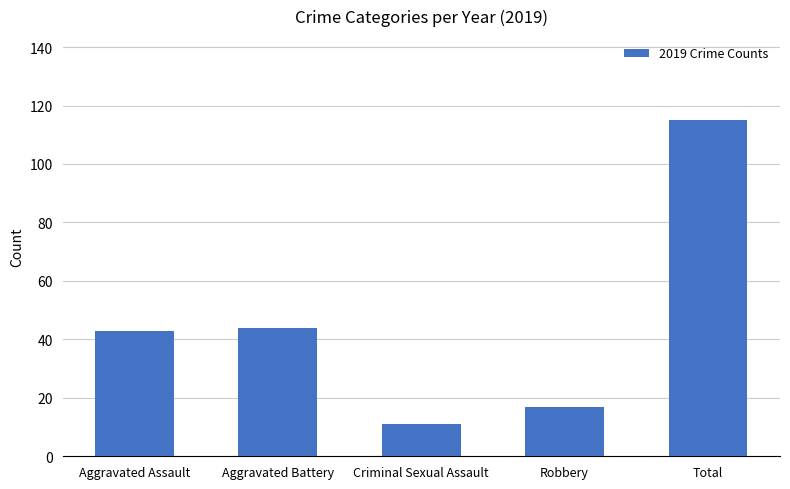

True or false: the data shows 44 at Aggravated Battery.

True